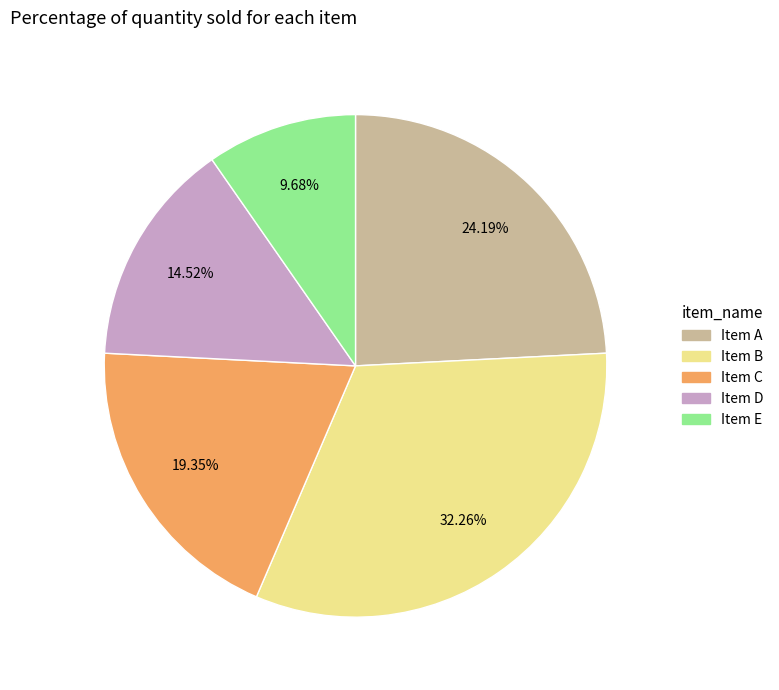

To the nearest percent, what is the difference between the largest and smallest slice percentages?

23%